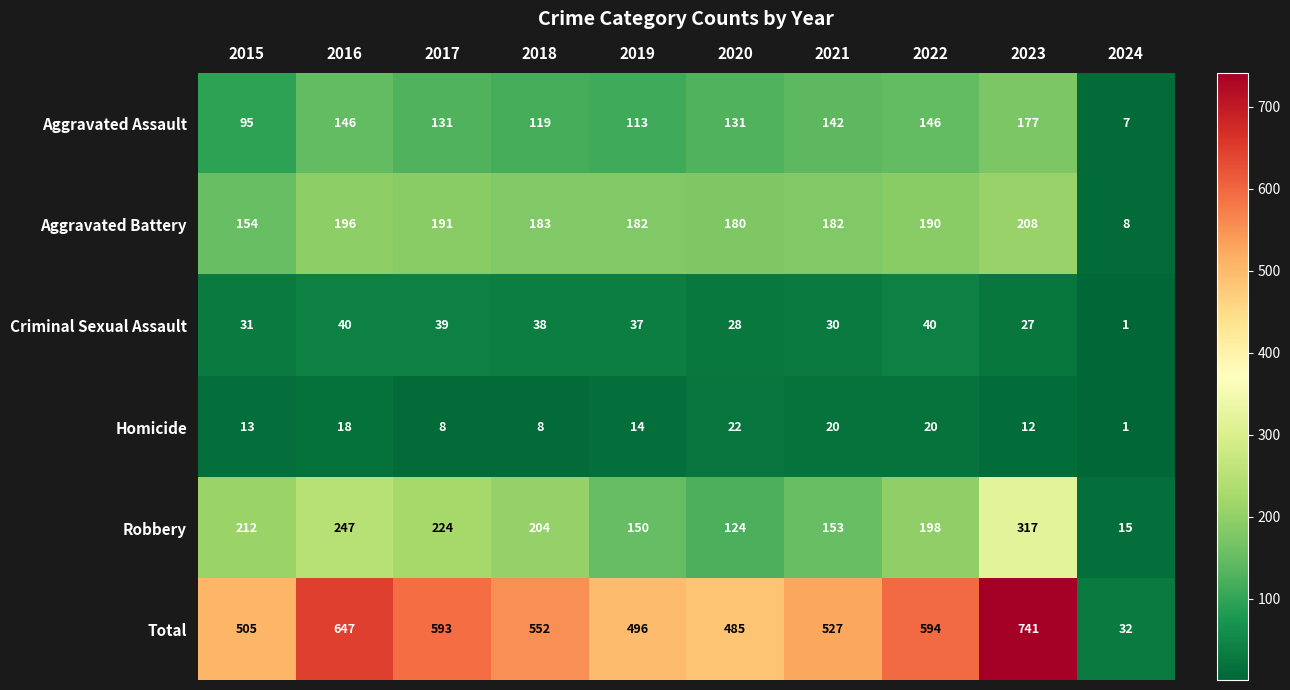

Which series has the largest range (max minus min)?

Total